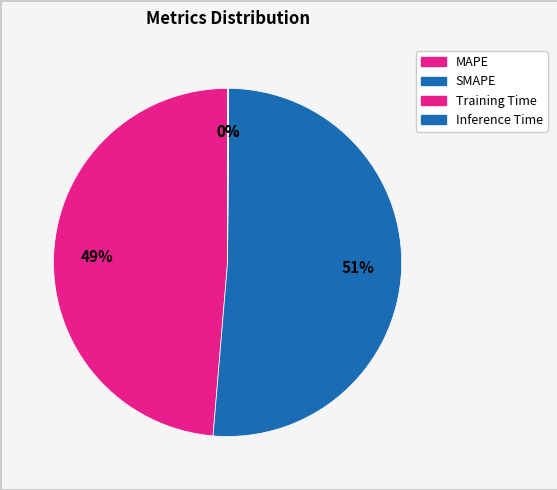

Count the number of slices in the pie.

4